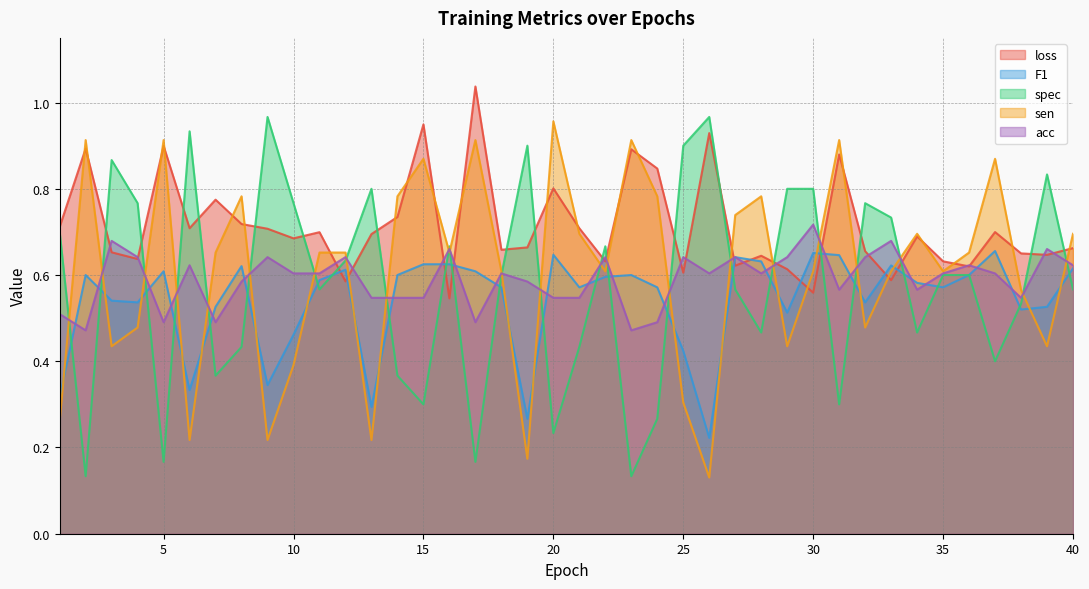

At which category does acc reach its first local valley?

2